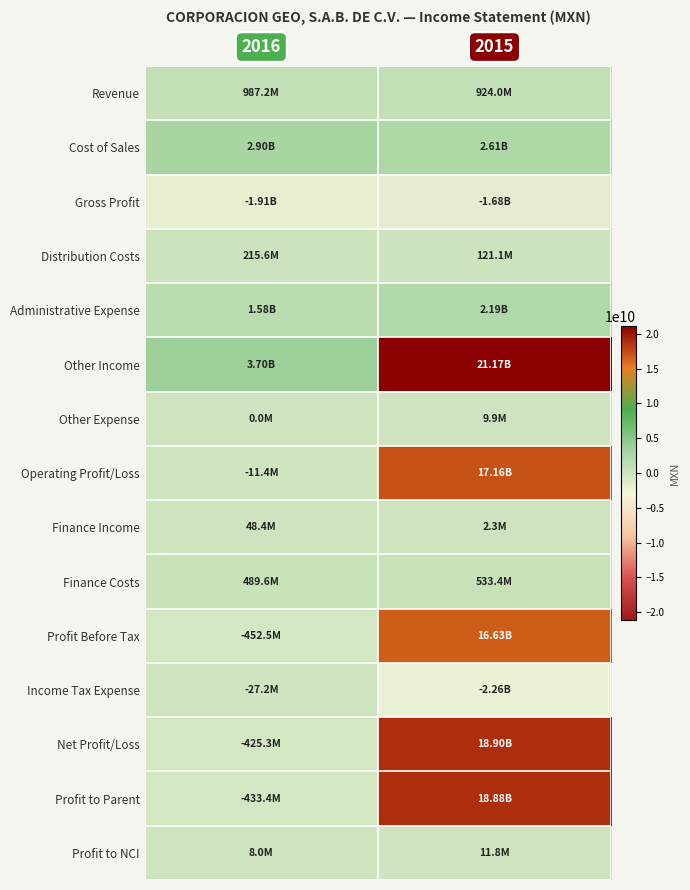

Which series has the largest total across all categories?

Other Income